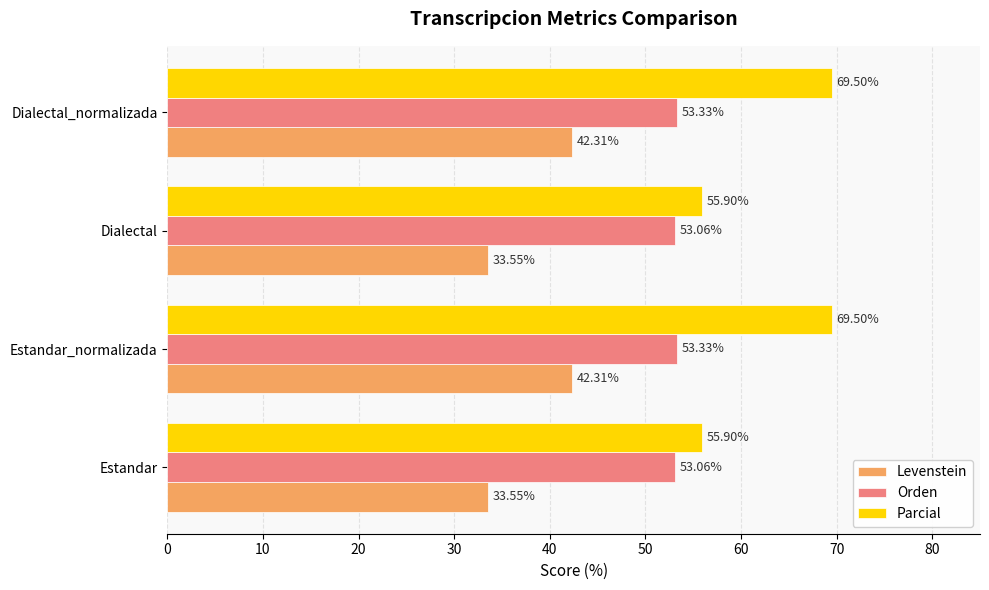

Rank the series at Estandar_normalizada from lowest to highest value.

Levenstein, Orden, Parcial